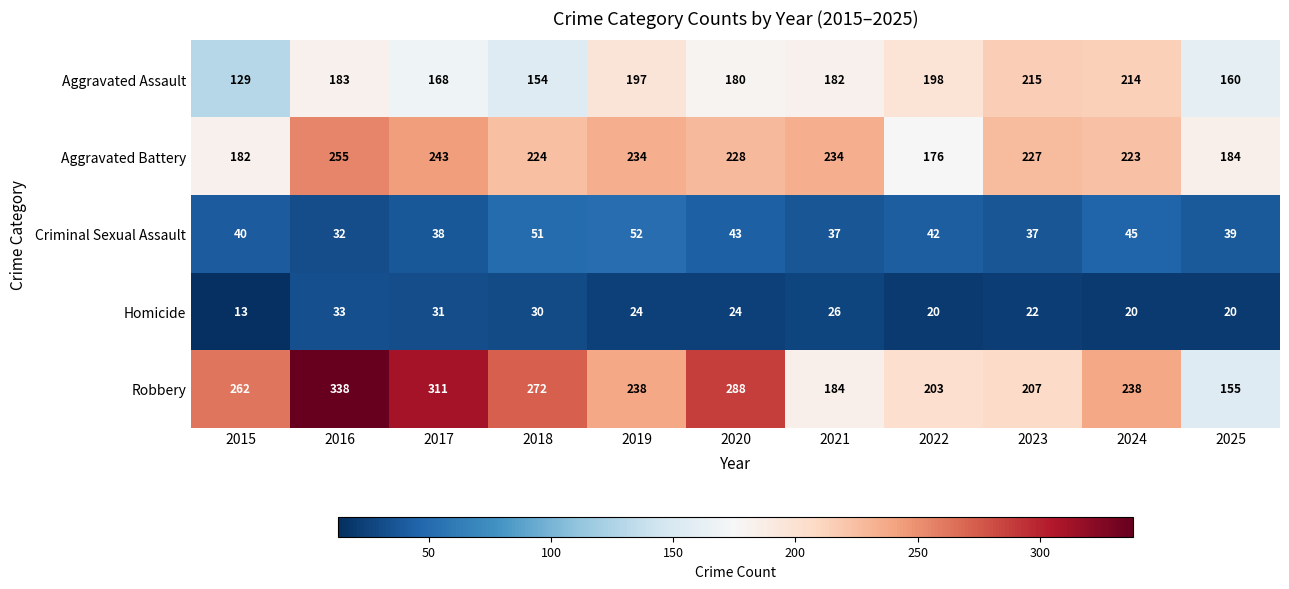

Between 2015 and 2023, which series saw the biggest shift?

Aggravated Assault